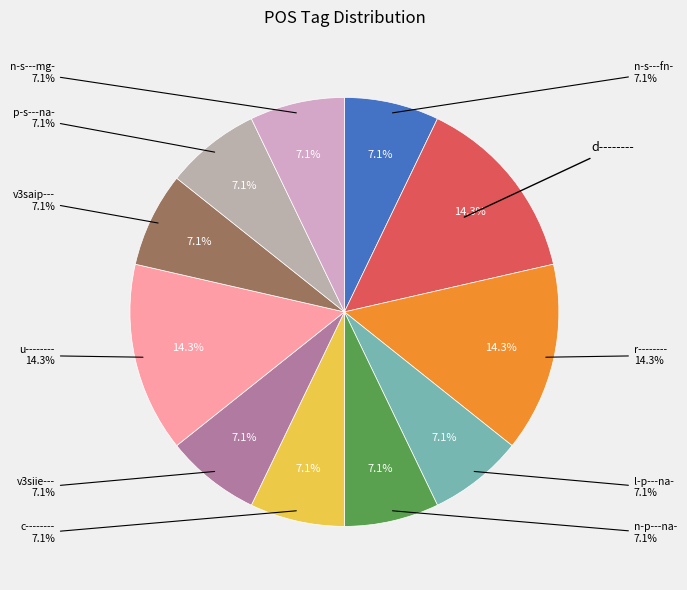

The n-p---na- slice represents 13% of the pie. True or false?

False